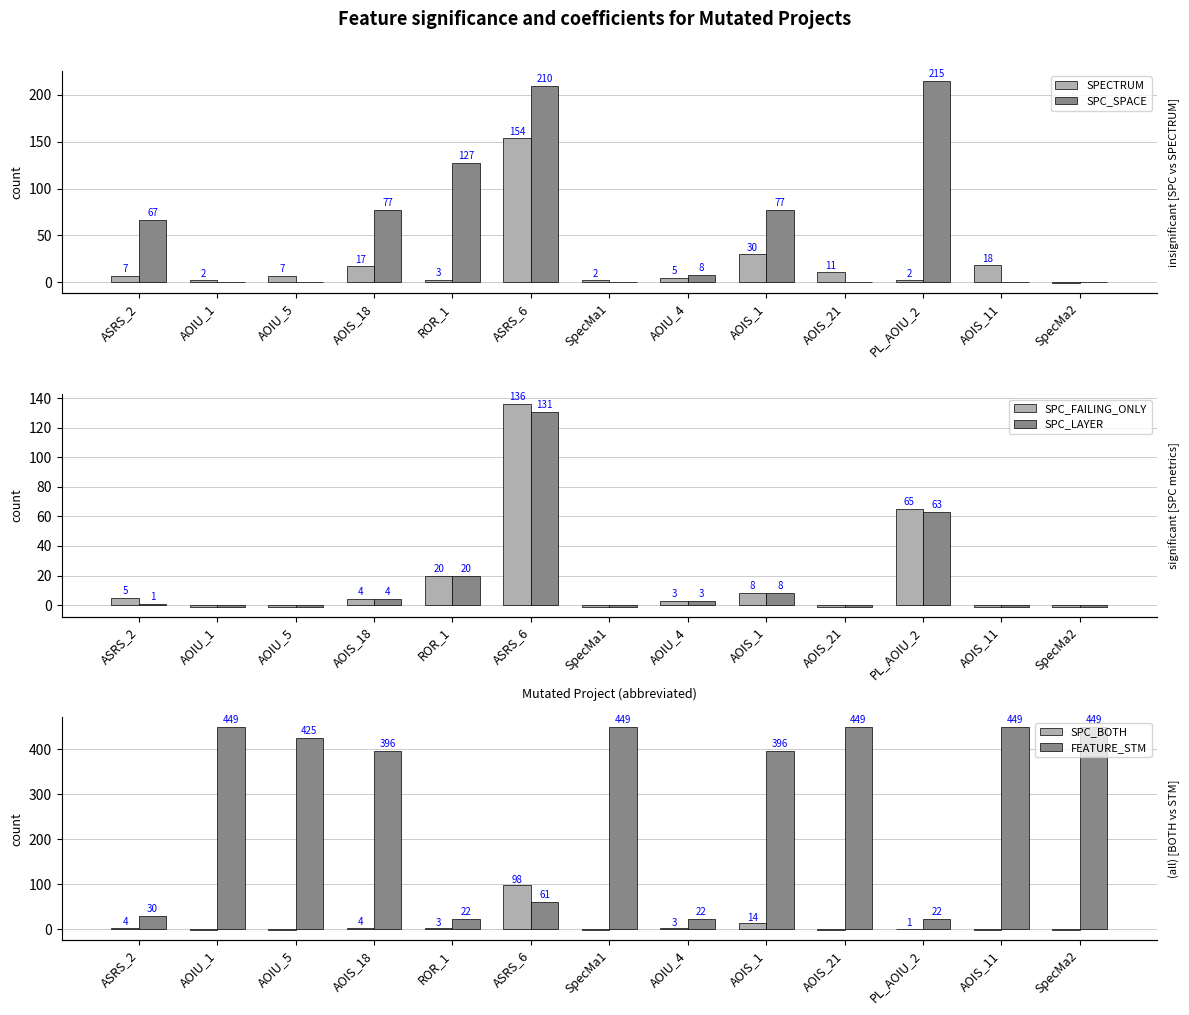

Reading left to right, list all the values displayed in this chart.

SPECTRUM: ASRS_2=7	AOIU_1=2	AOIU_5=7	AOIS_18=17	ROR_1=3	ASRS_6=154	SpecMa1=2	AOIU_4=5	AOIS_1=30	AOIS_21=11	PL_AOIU_2=2	AOIS_11=18	SpecMa2=-1
SPC_SPACE: ASRS_2=67	AOIU_1=0	AOIU_5=0	AOIS_18=77	ROR_1=127	ASRS_6=210	SpecMa1=0	AOIU_4=8	AOIS_1=77	AOIS_21=0	PL_AOIU_2=215	AOIS_11=0	SpecMa2=0
SPC_FAILING_ONLY: ASRS_2=5	AOIU_1=-1	AOIU_5=-1	AOIS_18=4	ROR_1=20	ASRS_6=136	SpecMa1=-1	AOIU_4=3	AOIS_1=8	AOIS_21=-1	PL_AOIU_2=65	AOIS_11=-1	SpecMa2=-1
SPC_LAYER: ASRS_2=1	AOIU_1=-1	AOIU_5=-1	AOIS_18=4	ROR_1=20	ASRS_6=131	SpecMa1=-1	AOIU_4=3	AOIS_1=8	AOIS_21=-1	PL_AOIU_2=63	AOIS_11=-1	SpecMa2=-1
SPC_BOTH: ASRS_2=4	AOIU_1=-1	AOIU_5=-1	AOIS_18=4	ROR_1=3	ASRS_6=98	SpecMa1=-1	AOIU_4=3	AOIS_1=14	AOIS_21=-1	PL_AOIU_2=1	AOIS_11=-1	SpecMa2=-1
FEATURE_STM: ASRS_2=30	AOIU_1=449	AOIU_5=425	AOIS_18=396	ROR_1=22	ASRS_6=61	SpecMa1=449	AOIU_4=22	AOIS_1=396	AOIS_21=449	PL_AOIU_2=22	AOIS_11=449	SpecMa2=449